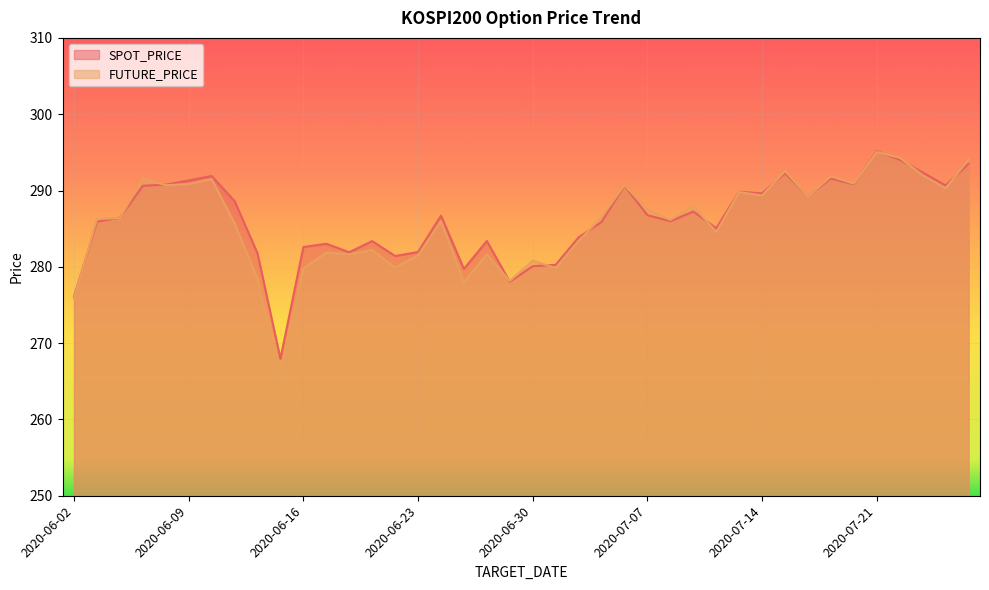

At which category does the chart reach its minimum across all series?

2020-06-15